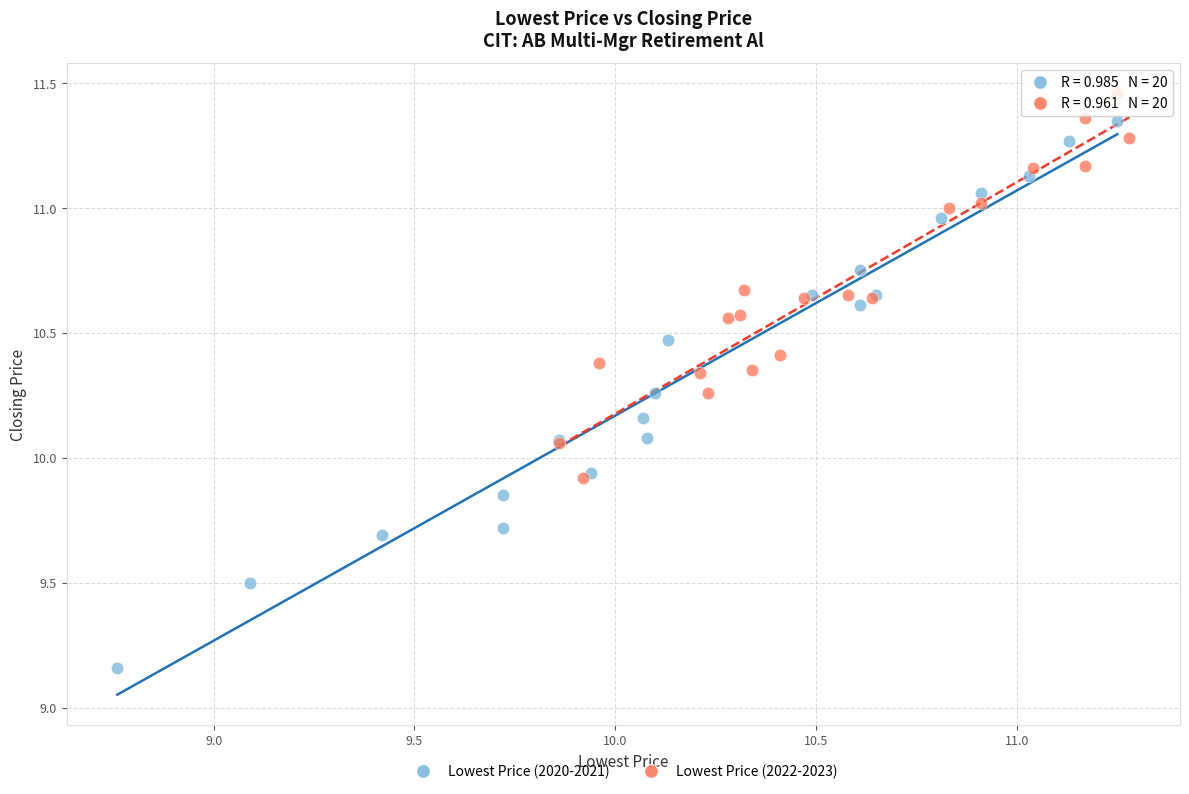

Which series contains the lowest Y value?

Lowest Price (2020-2021)